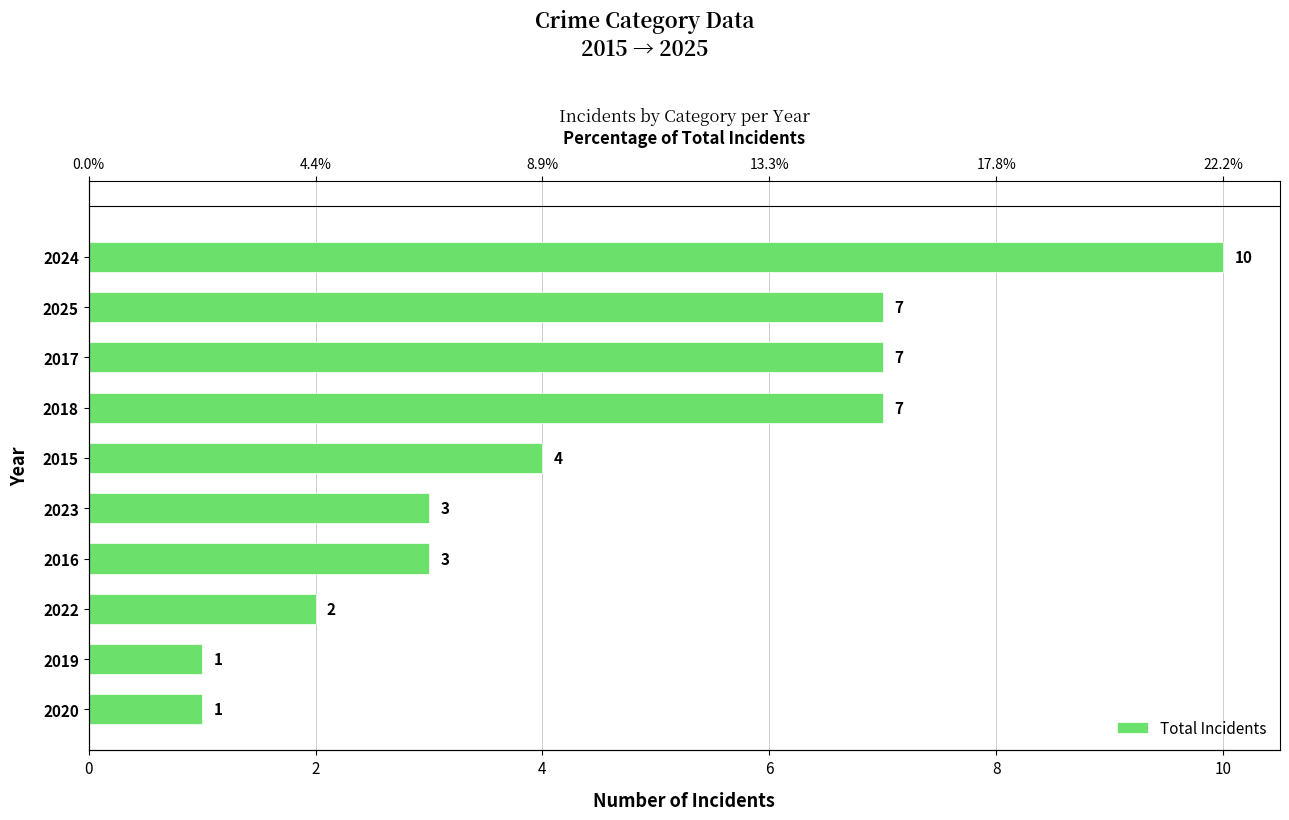

Reading left to right, what are all the values shown in this chart?

1	1	2	3	3	4	7	7	7	10